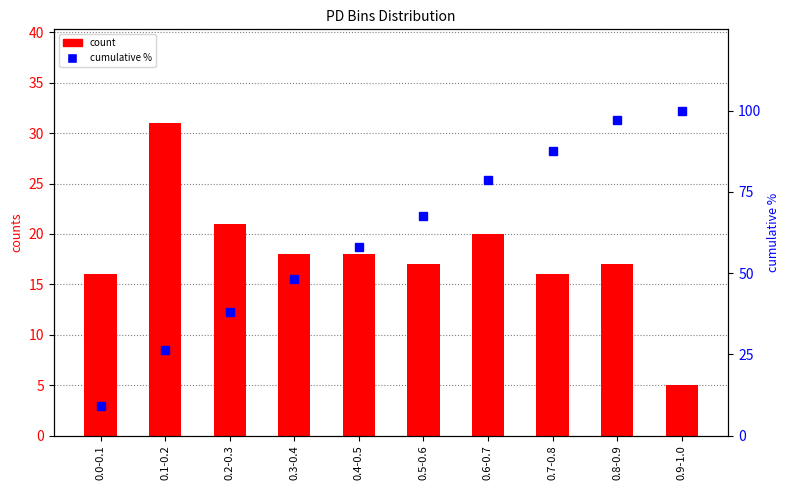

What value does the cumulative % series have at 0.1-0.2?

26.3